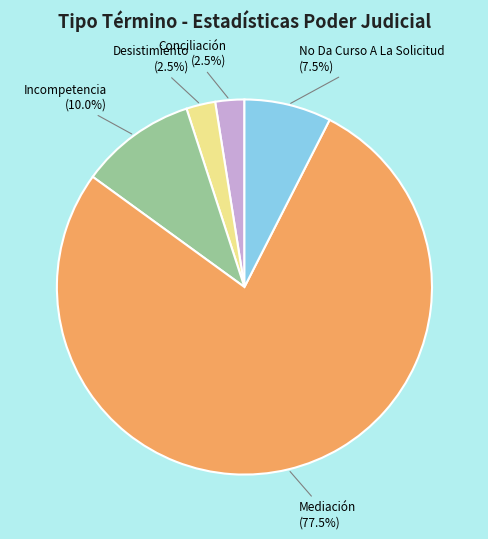

What is the largest slice in the pie chart?

Mediación